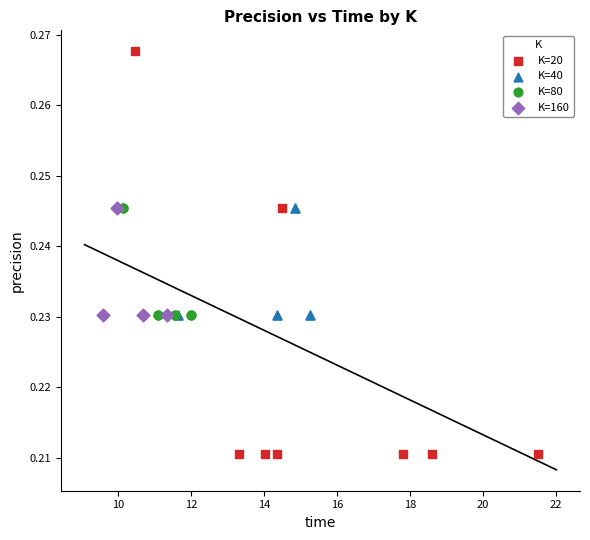

Which series contains the lowest Y value?

K=20